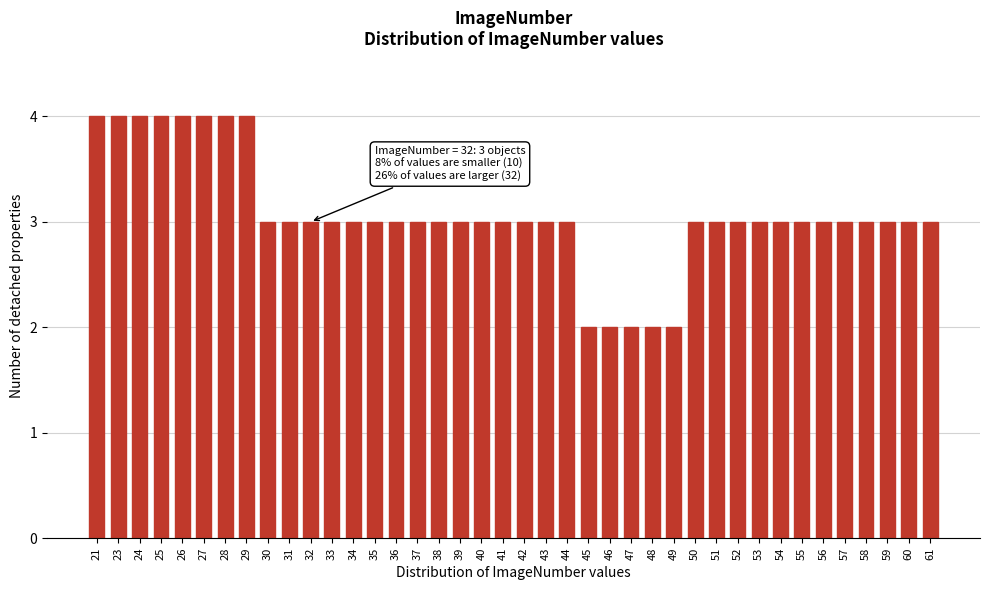

Approximately how many times larger is the value at 43 compared to 45?

1.5